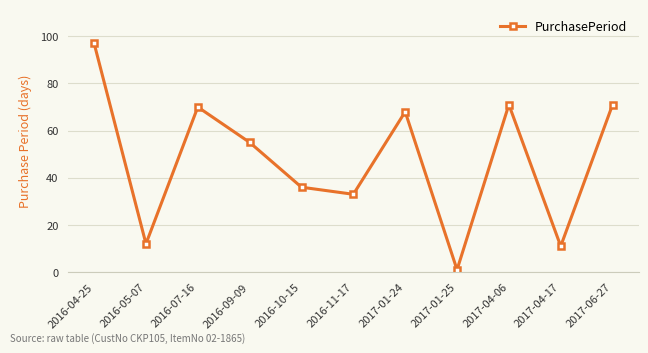

What is the difference between the maximum and second lowest values?

86